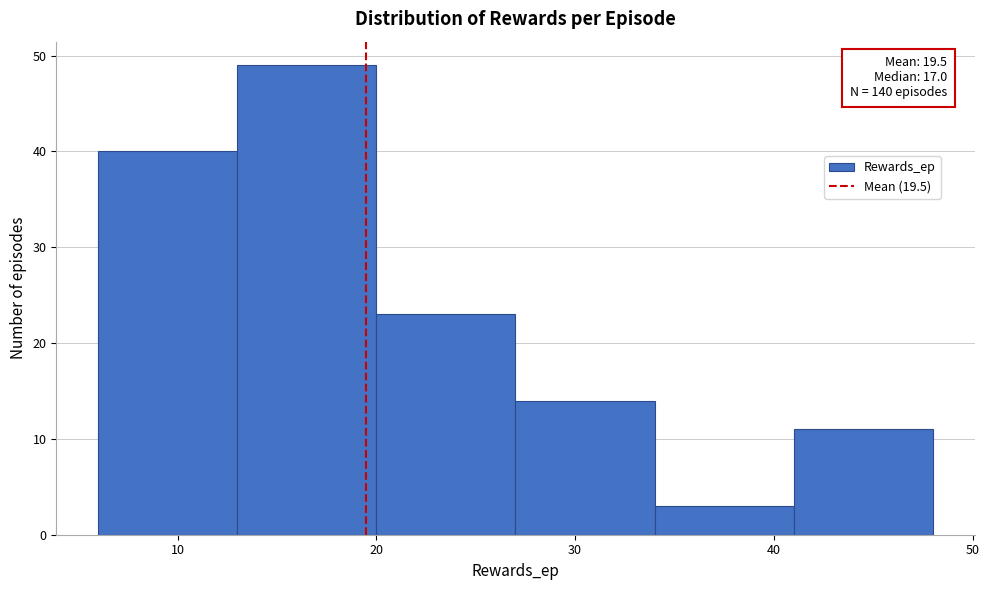

Which range on the x-axis has the tallest bar?

13 to 20